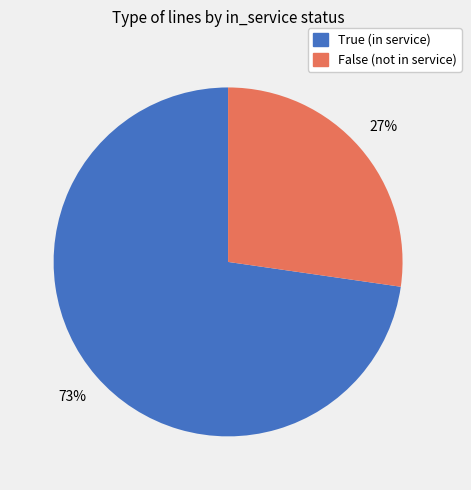

Between False (not in service) and True (in service), which is larger?

True (in service)